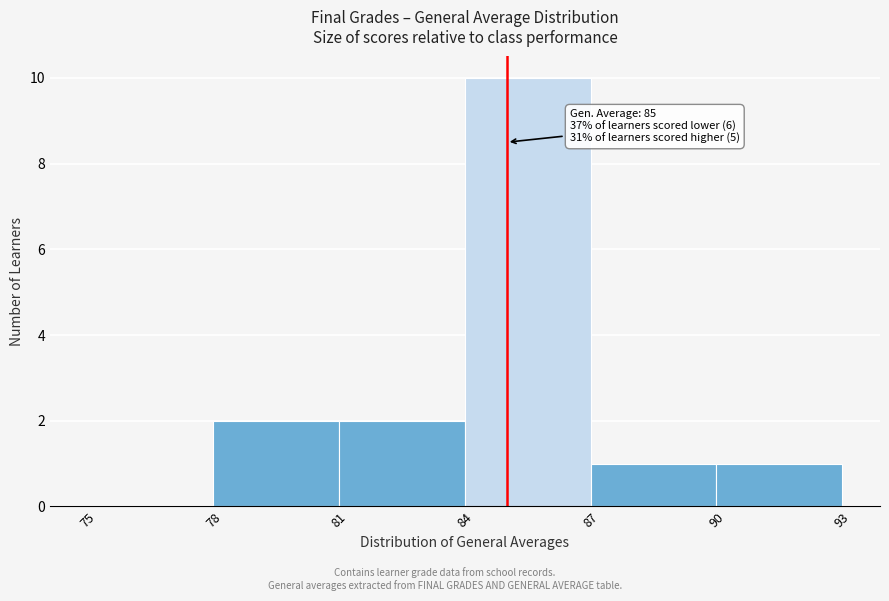

Which range on the x-axis has the tallest bar?

84 to 87